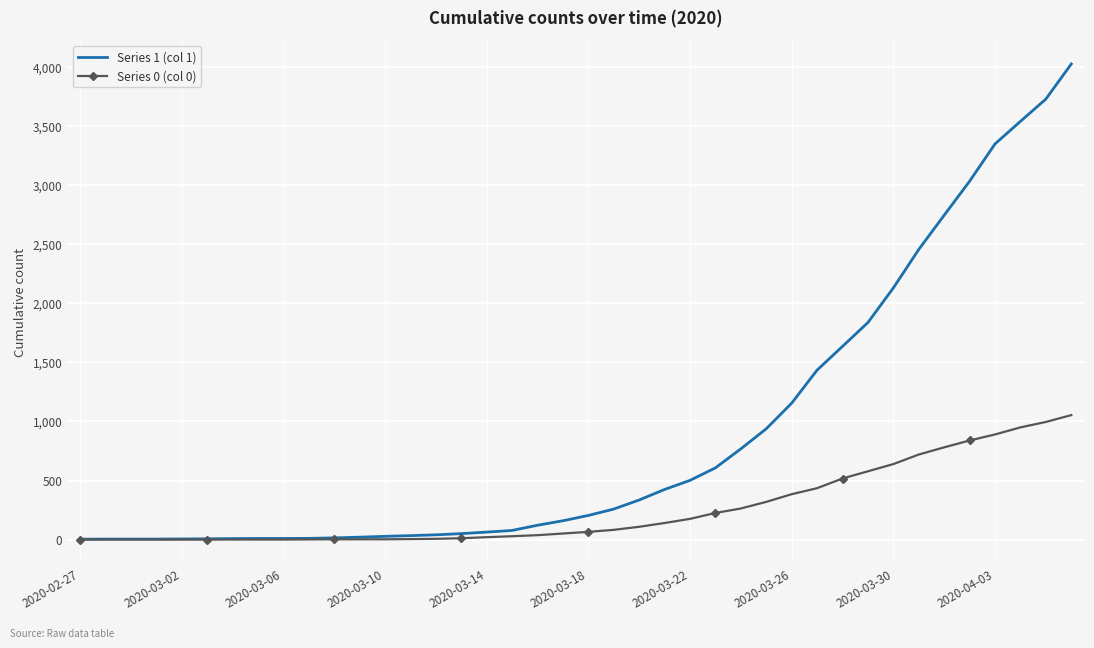

Which series has the largest total across all categories?

Series 1 (col 1)